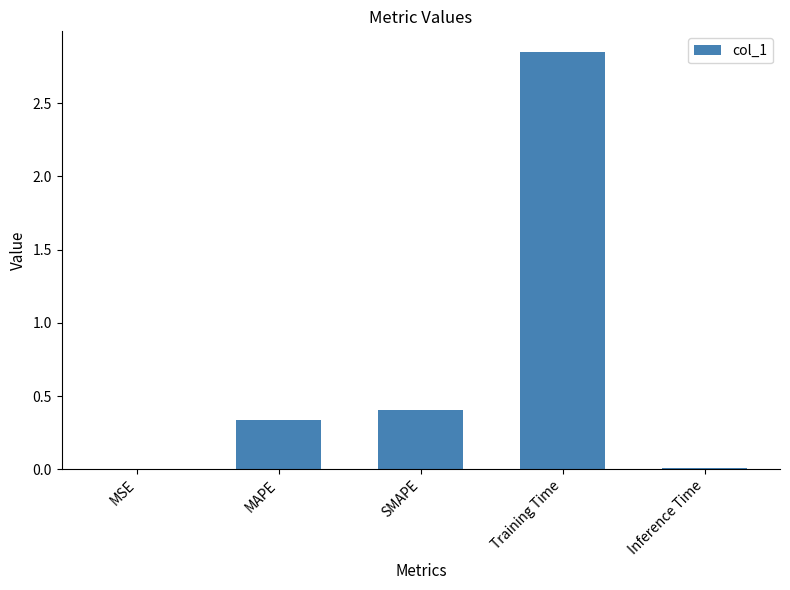

What is the sum of all values?

3.6